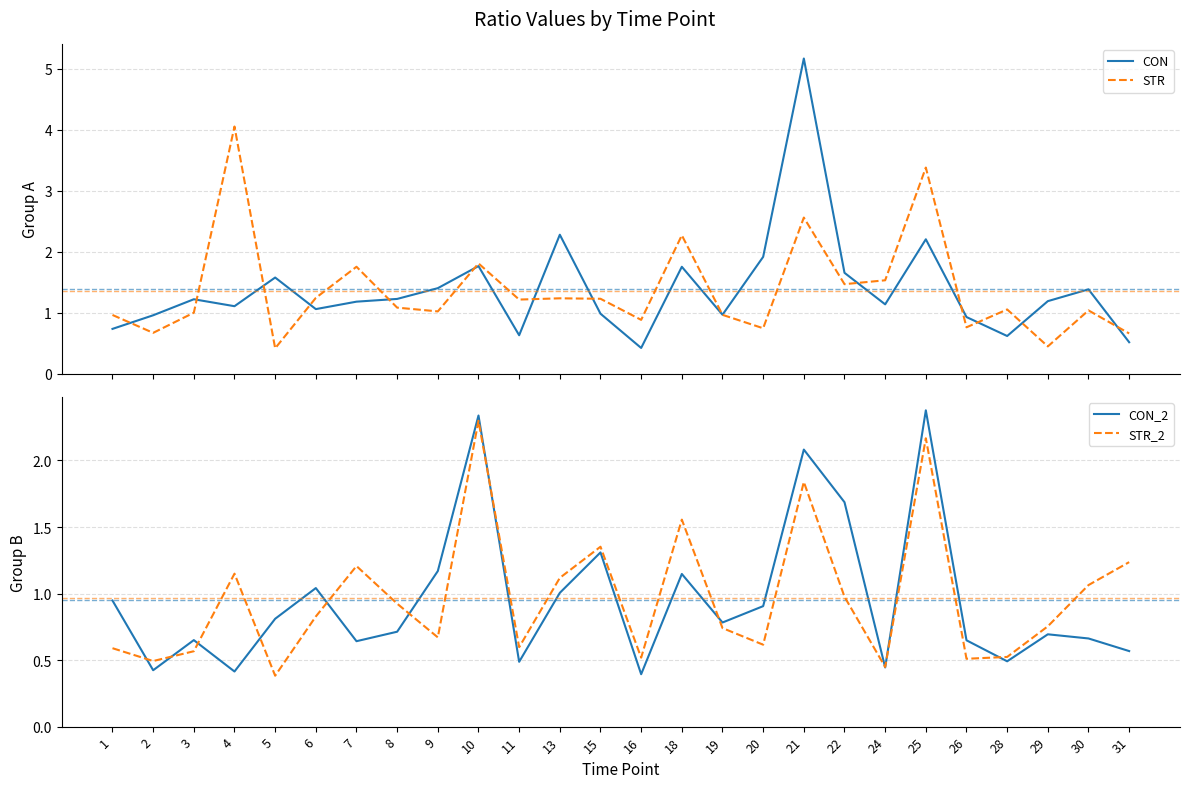

The STR series shows 1.2 at 13. True or false?

True